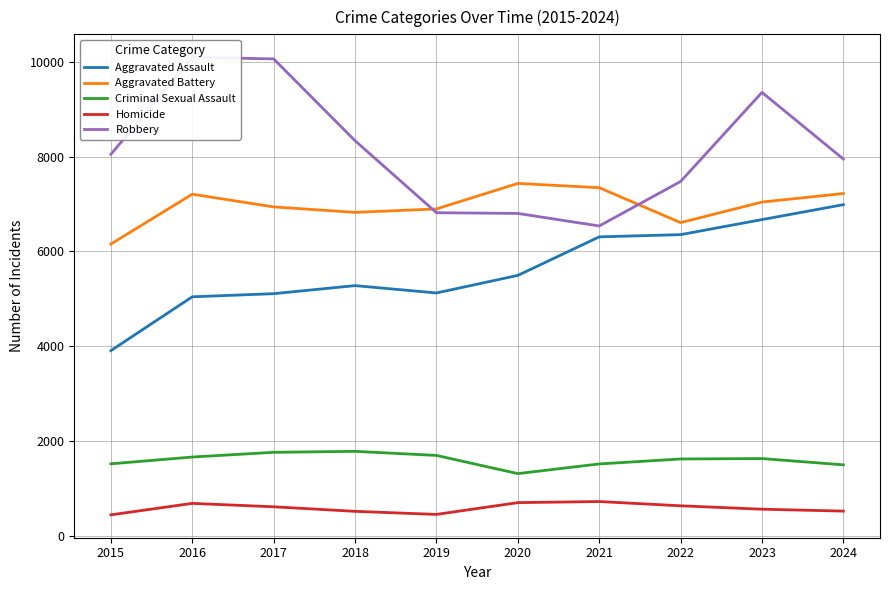

True or false: Aggravated Battery has more than 0 interior local peaks.

True